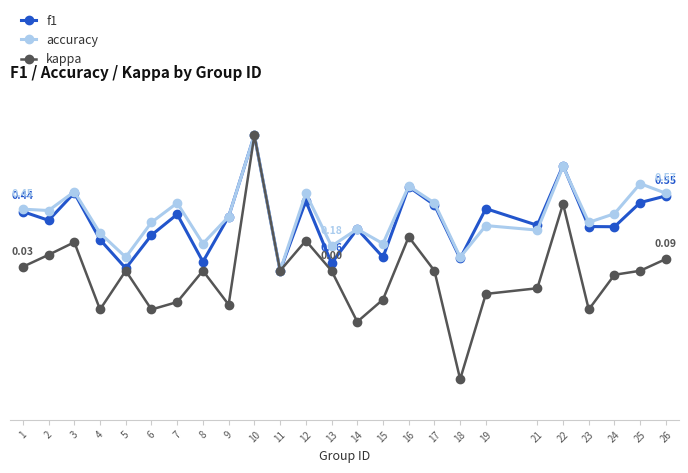

What is the sum of all kappa values?

-0.6